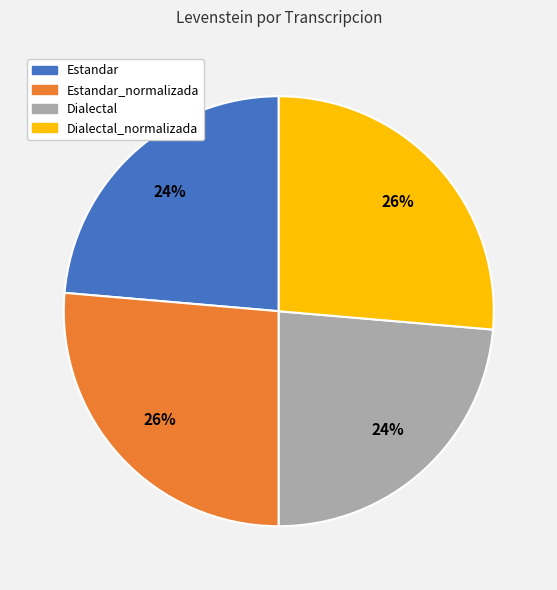

To the nearest percent, what is the average slice percentage?

25%